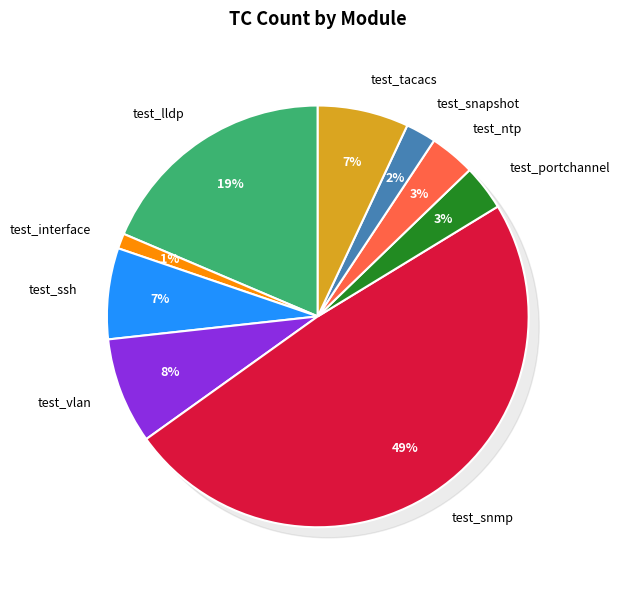

To the nearest percent, what percentage of the pie is system/test_ssh.py?

7%